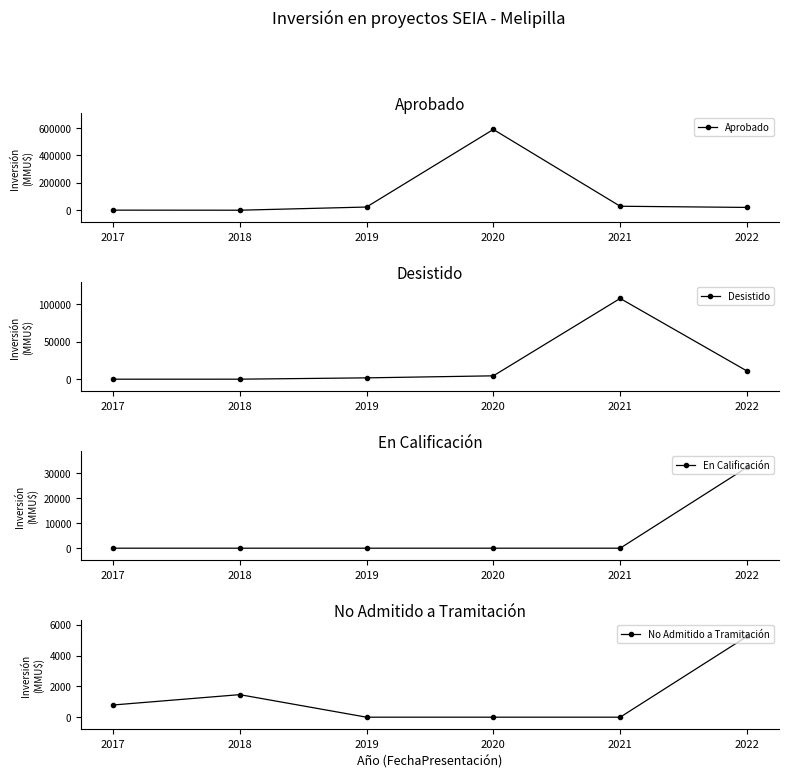

Which series has the widest spread of values?

Aprobado